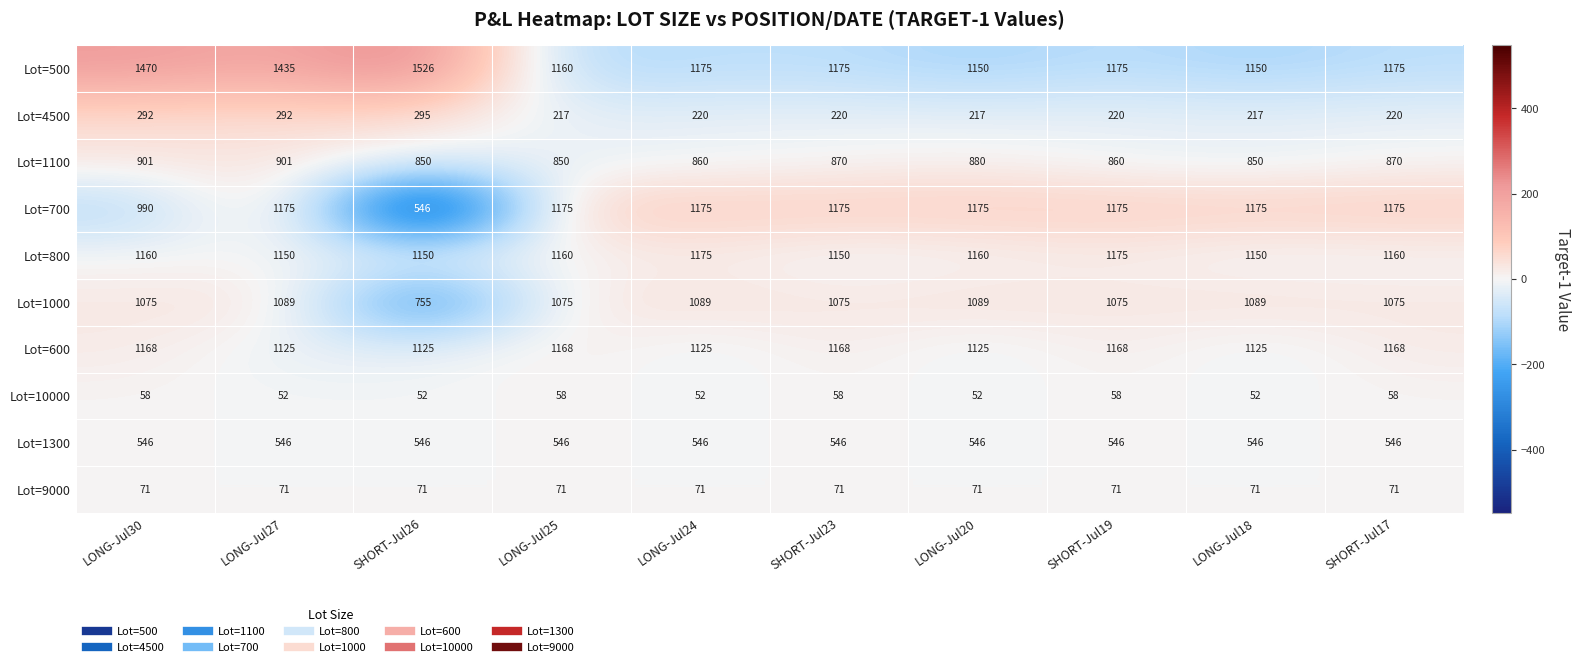

How many Lot=1100 values are between 850 and 880?

8